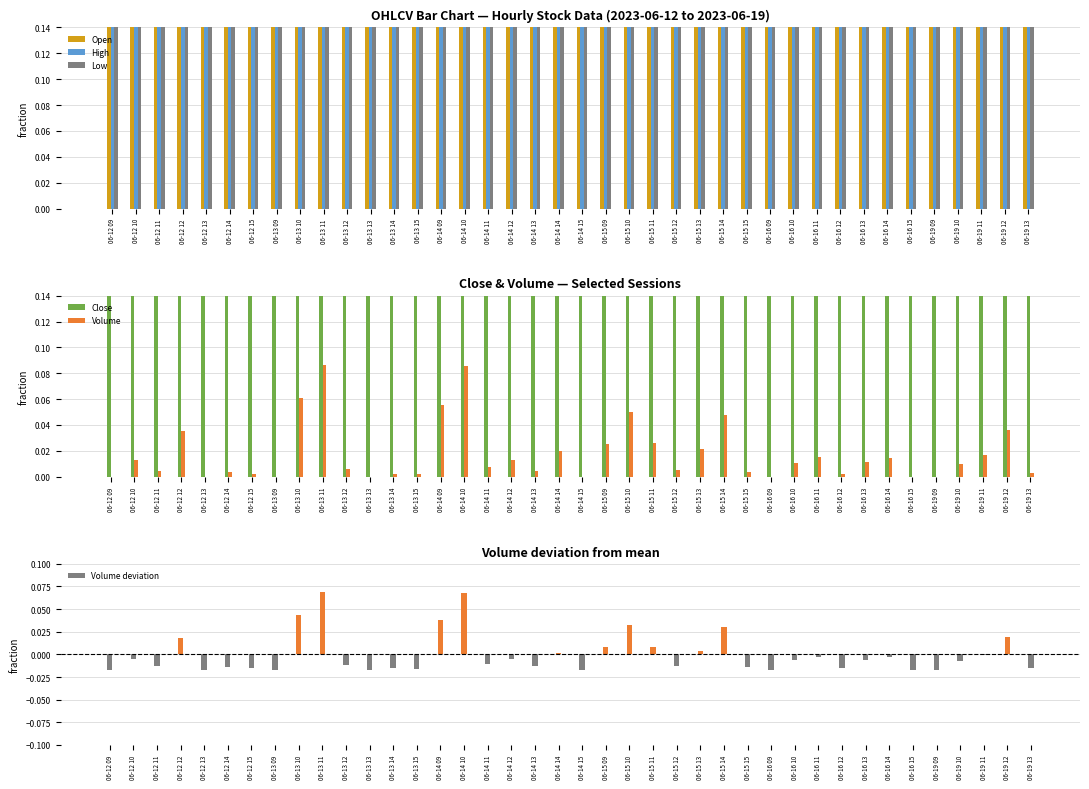

What are all the series names shown in the legend?

Open, High, Low, Close, Volume, Volume deviation